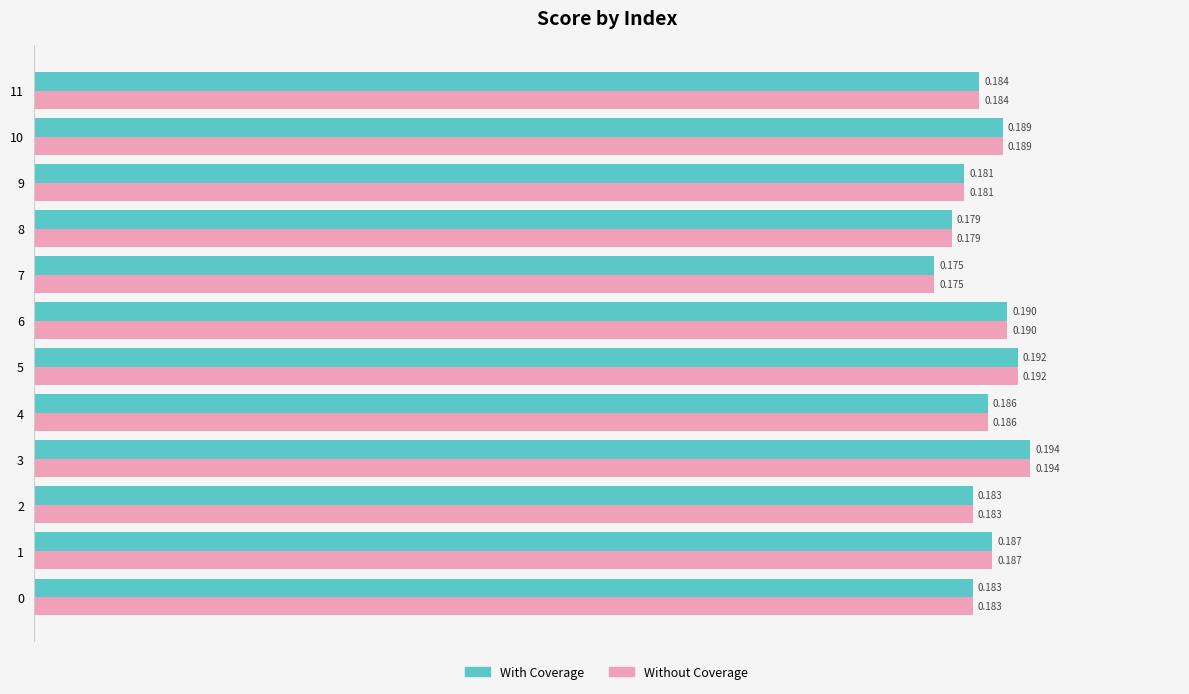

Is the value of Without Coverage at 10 greater than the value of With Coverage at 3?

No